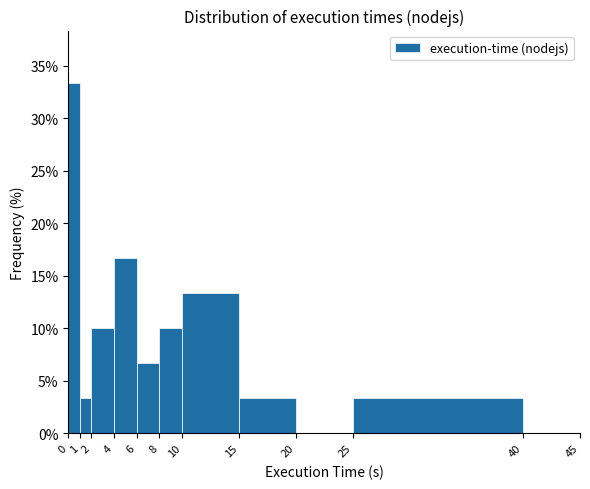

Reading left to right, transcribe this chart: for each bar, give the range it covers on the x-axis and its height. The values are not printed on the chart, so give them approximately, as read against the axis.

0 to 1: 33.5
1 to 2: 3.5
2 to 4: 10.0
4 to 6: 16.5
6 to 8: 6.5
8 to 10: 10.0
10 to 15: 13.5
15 to 20: 3.5
20 to 25: 0
25 to 40: 3.5
40 to 45: 0